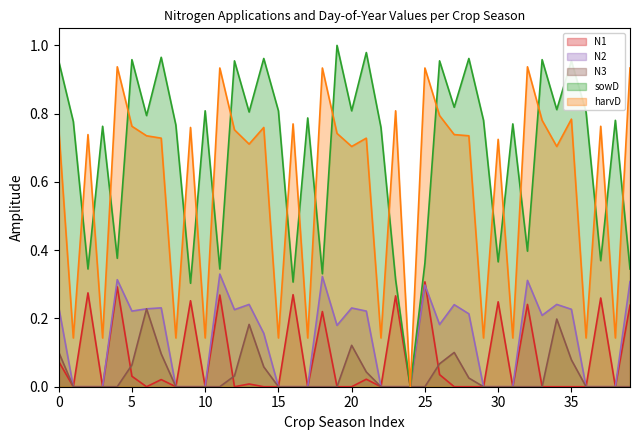

In harvD, how many points are lower than both neighbors (excluding endpoints)?

15